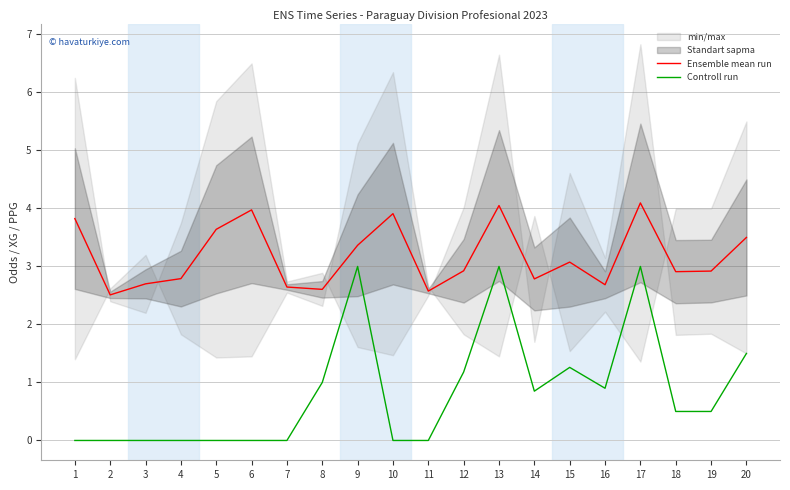

Which series has the largest range (max minus min)?

Controll run